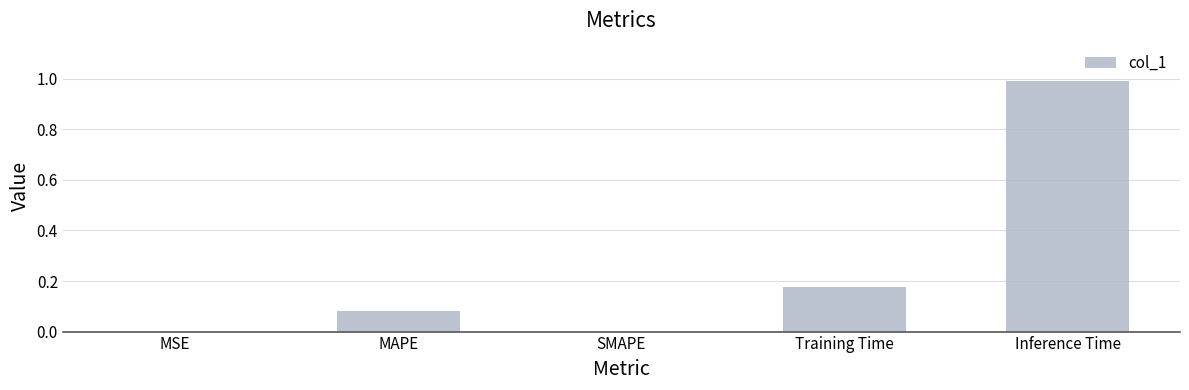

Between SMAPE and MAPE, which is larger?

MAPE